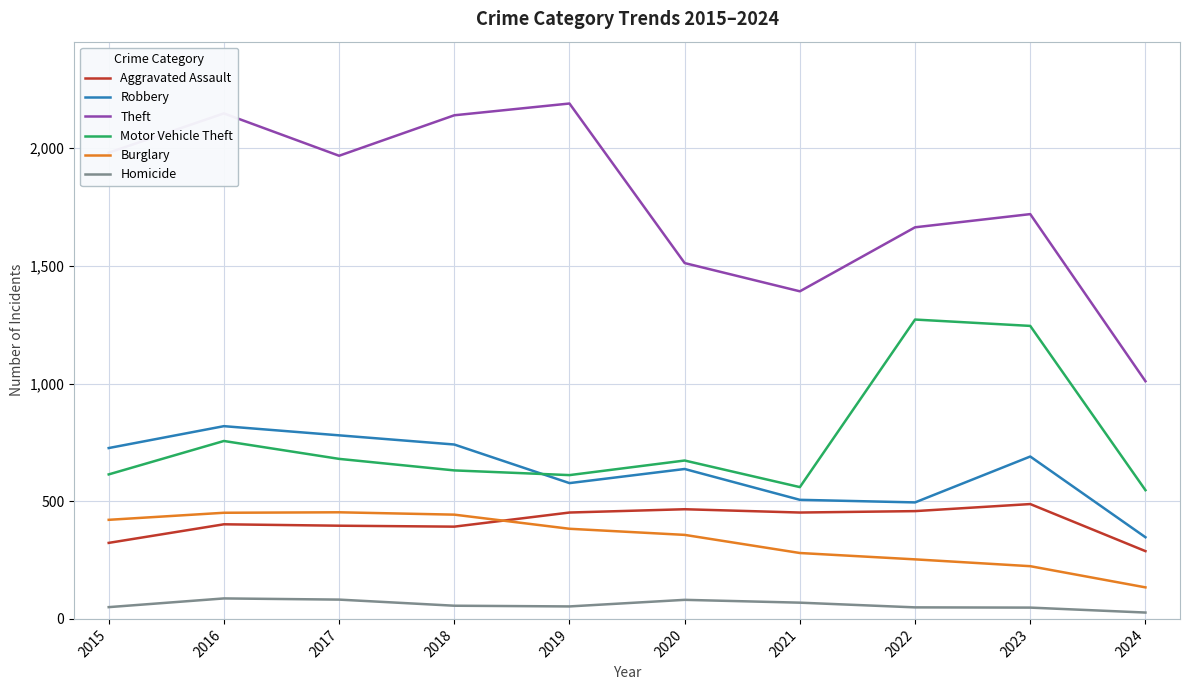

What is the difference between the Robbery values at 2016 and 2019?

242